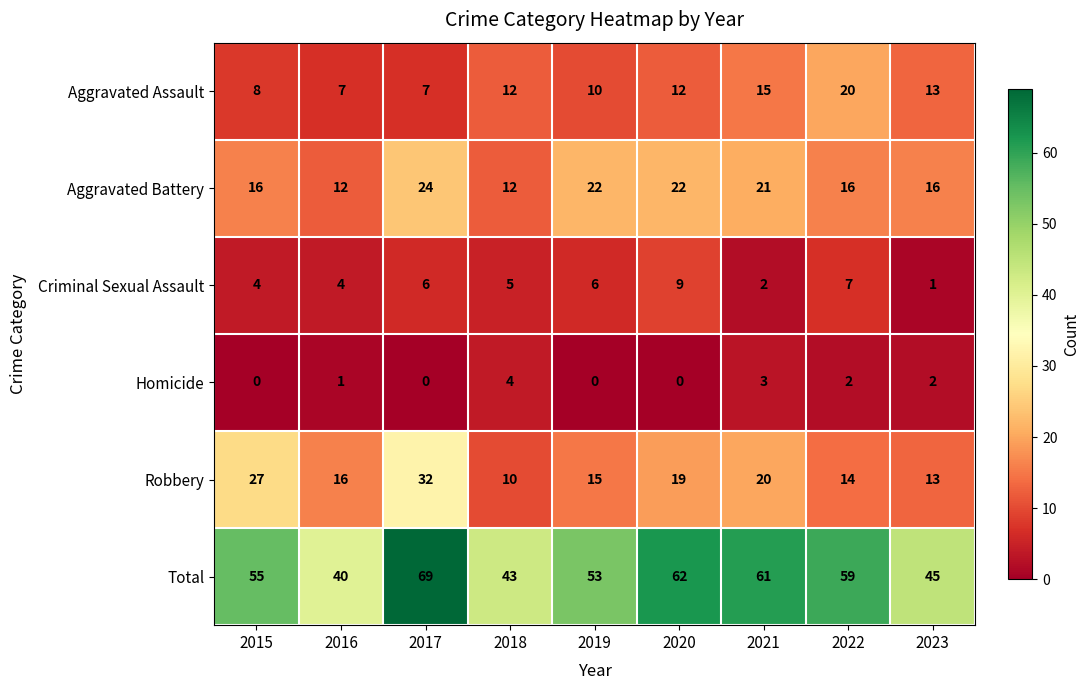

True or false: Homicide has a value of 2 at 2023.

True